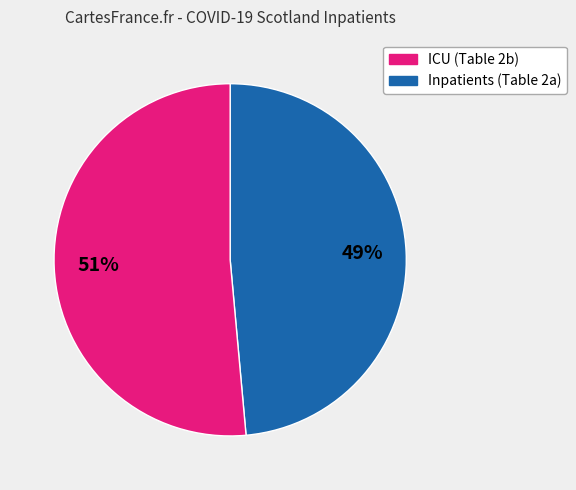

To the nearest percent, what is the average slice percentage?

50%